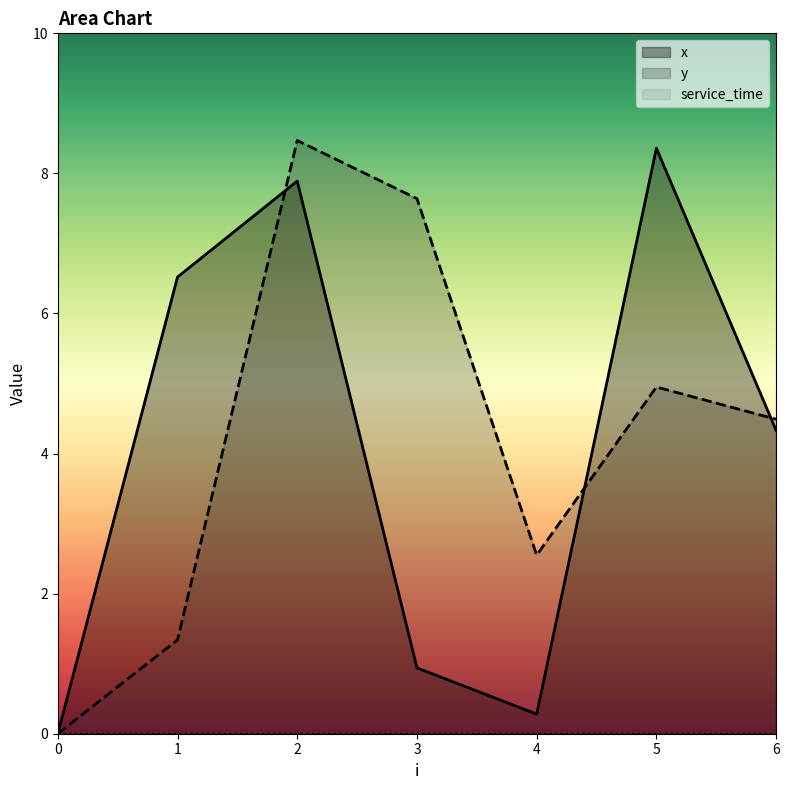

True or false: y has a value of 3.9 at 4.

False